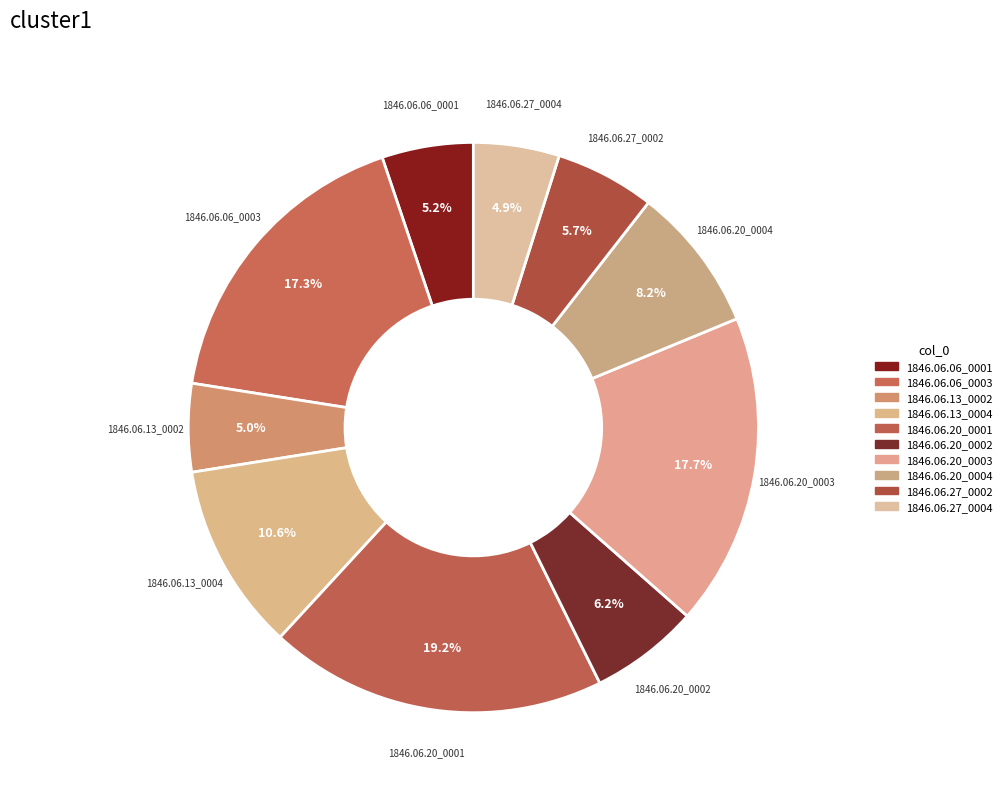

How many segments does this pie chart have?

10